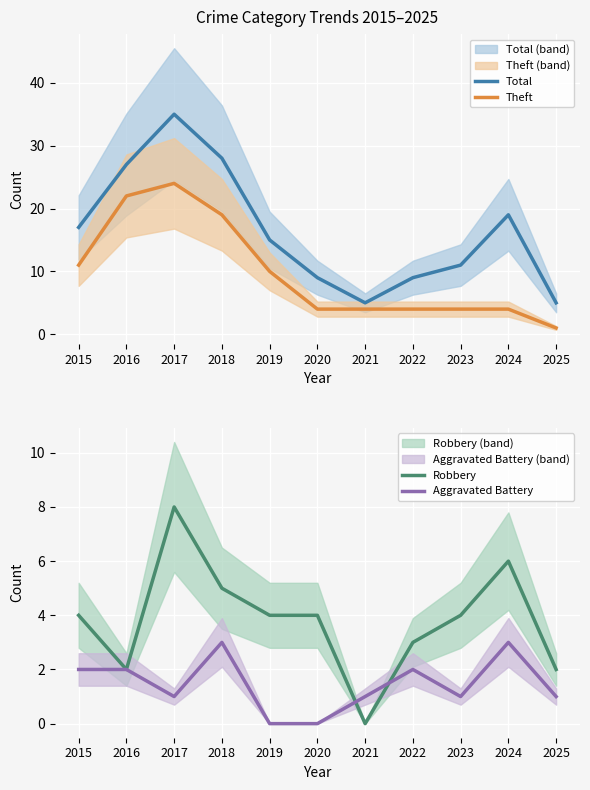

The value of Total at 2021 is 7. True or false?

False